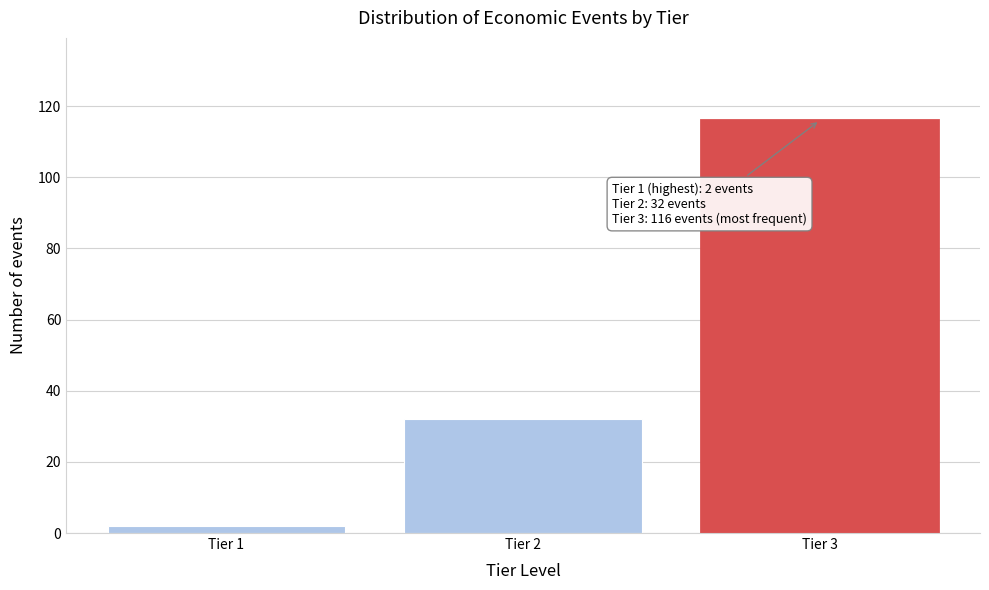

Reading left to right, list all the values displayed in this chart.

2	32	116